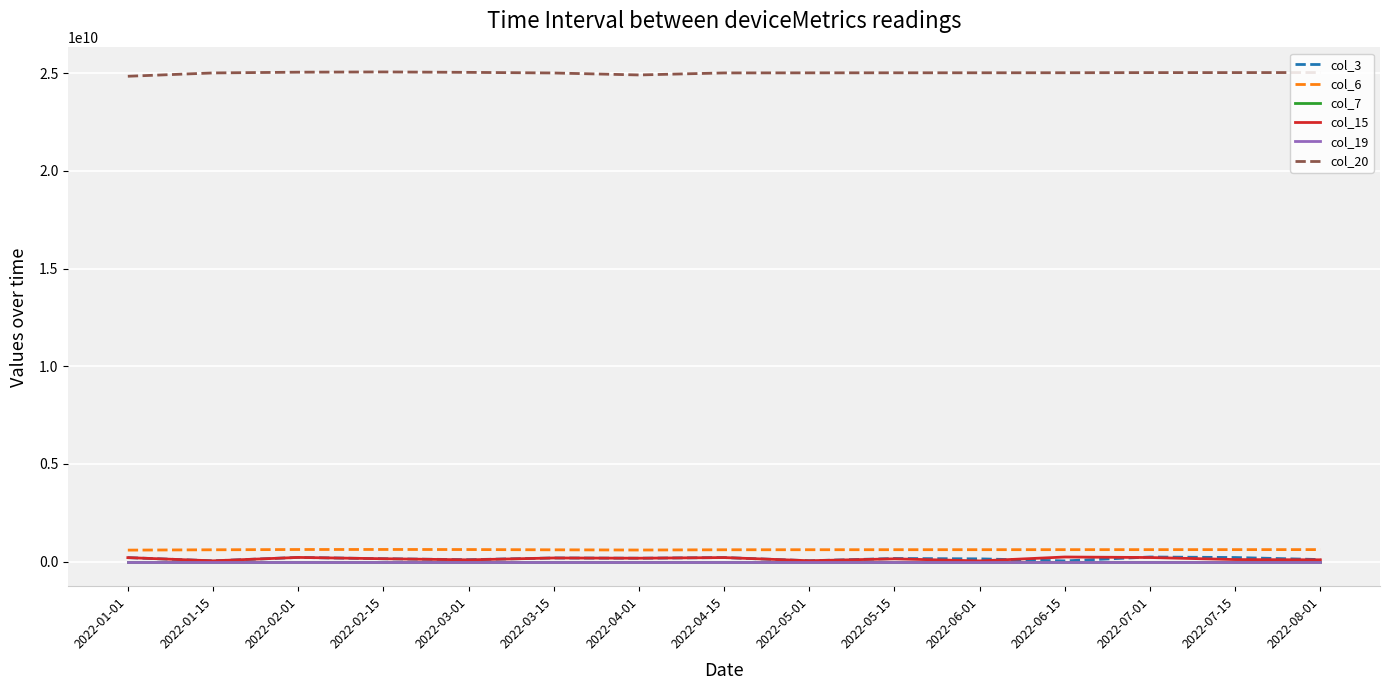

What is the greatest value displayed?

25059299072